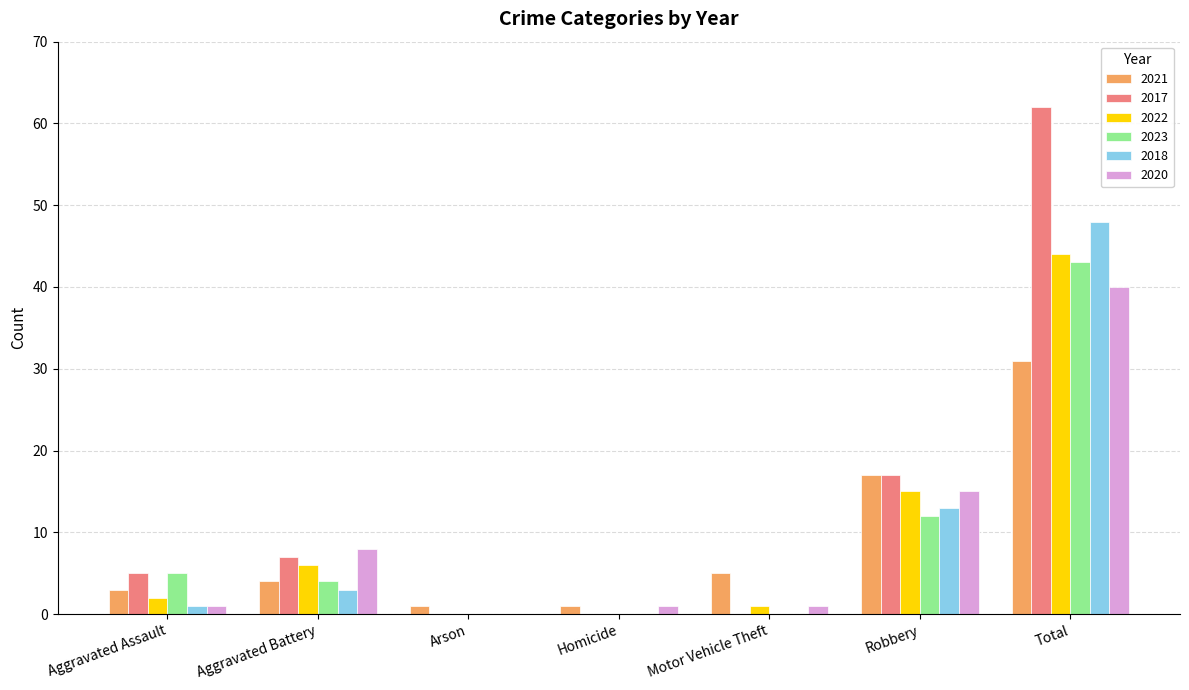

Is the value of 2017 at Total greater than the value of 2021 at Total?

Yes